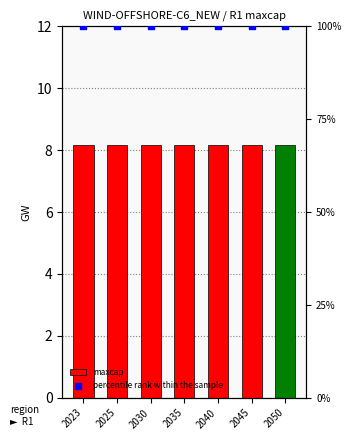

At how many categories does at least one series exceed 8?

7